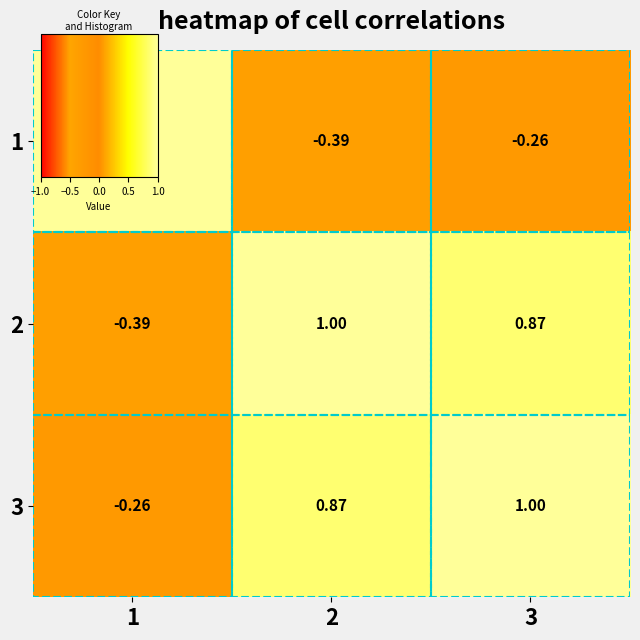

What is the spread (max minus min) of values at 3?

1.3